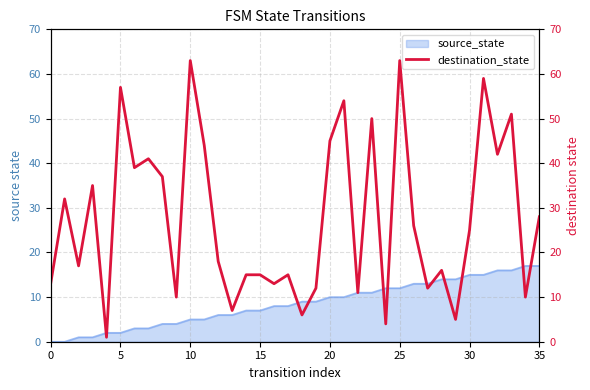

What is the highest value of the source_state series?

17